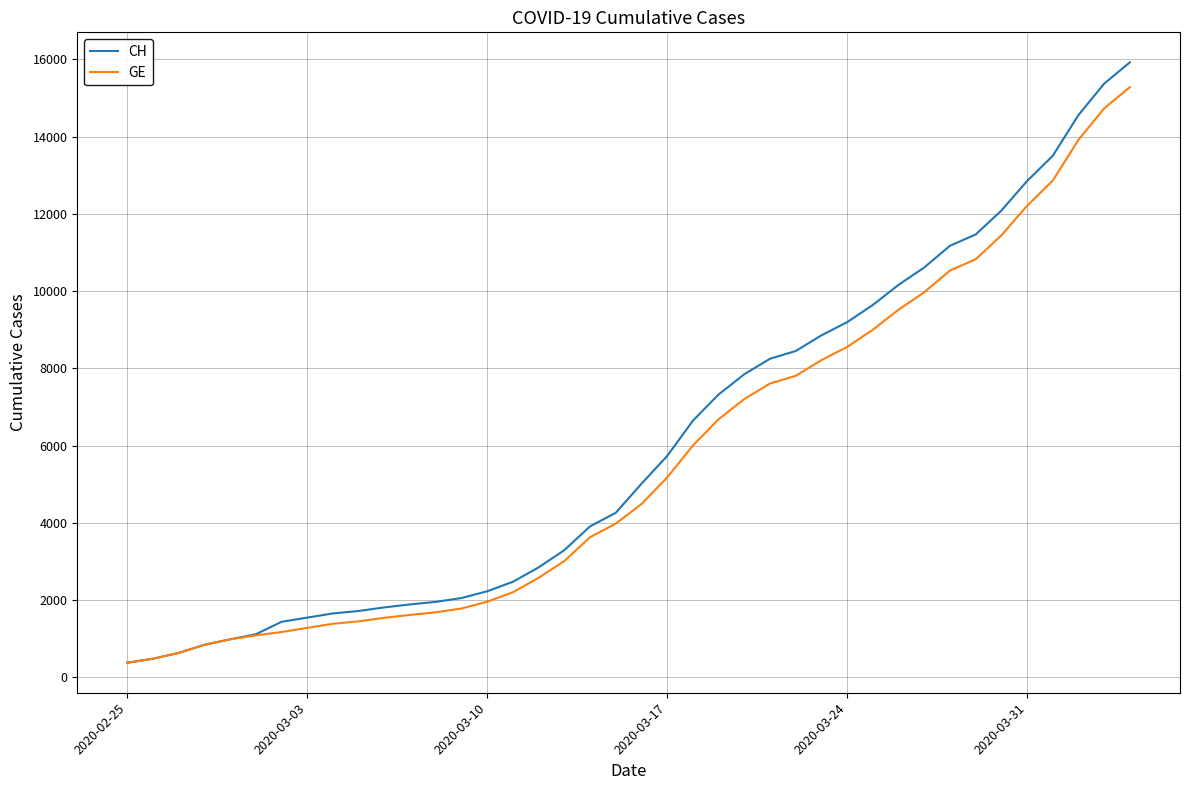

Which series has the largest range (max minus min)?

CH